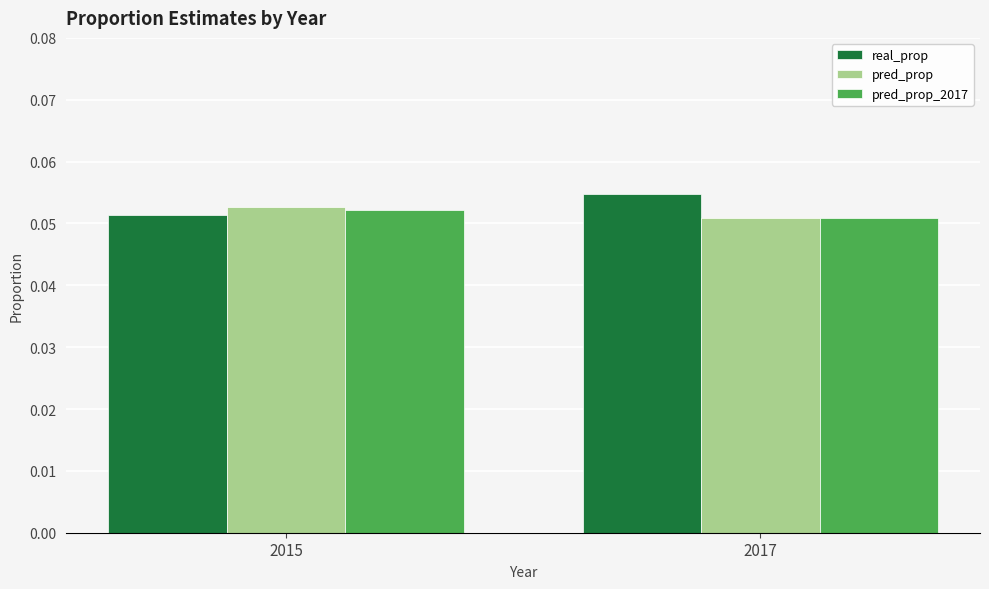

How many series are shown in this chart?

3